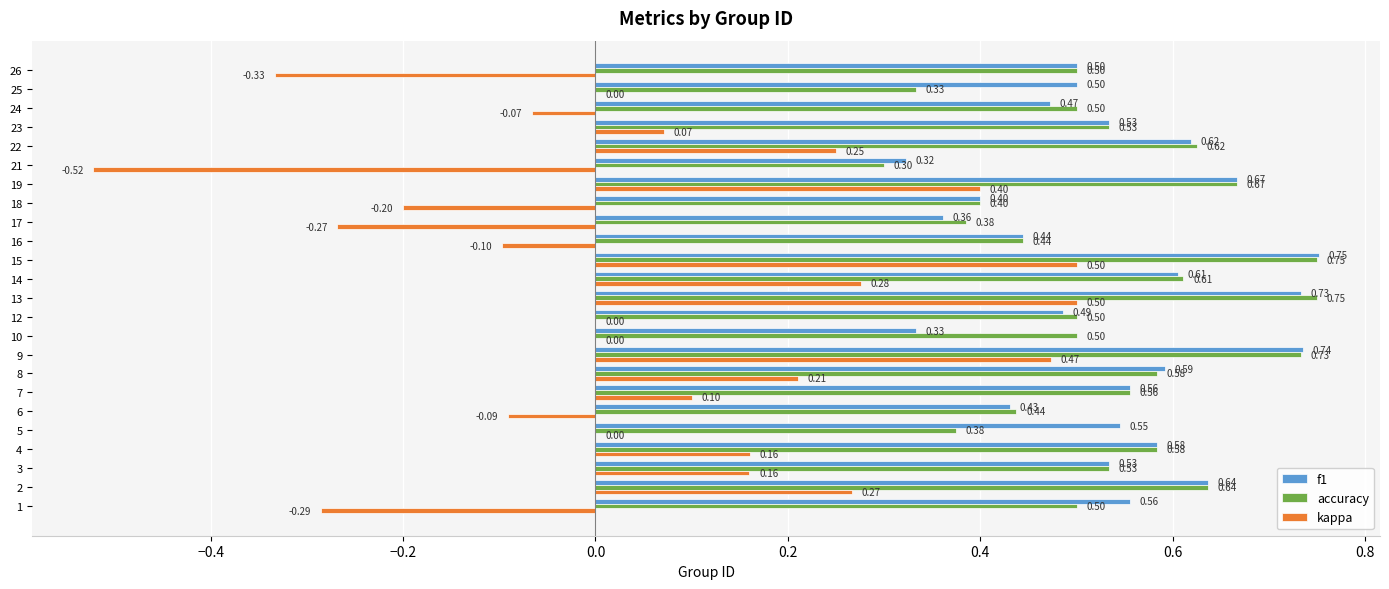

What is the sum of all f1 values?

12.9